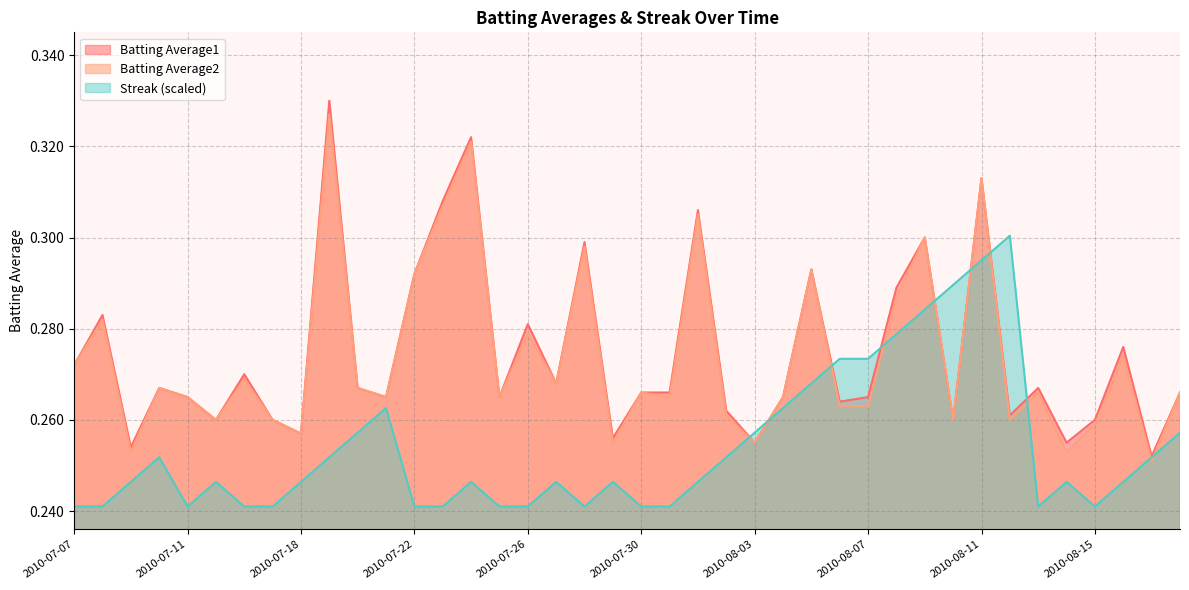

At how many categories does at least one series exceed 0?

40